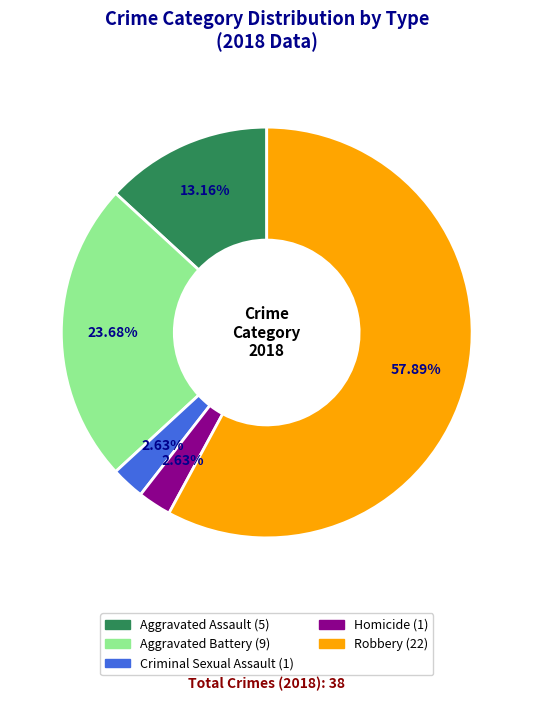

Count the number of slices in the pie.

5